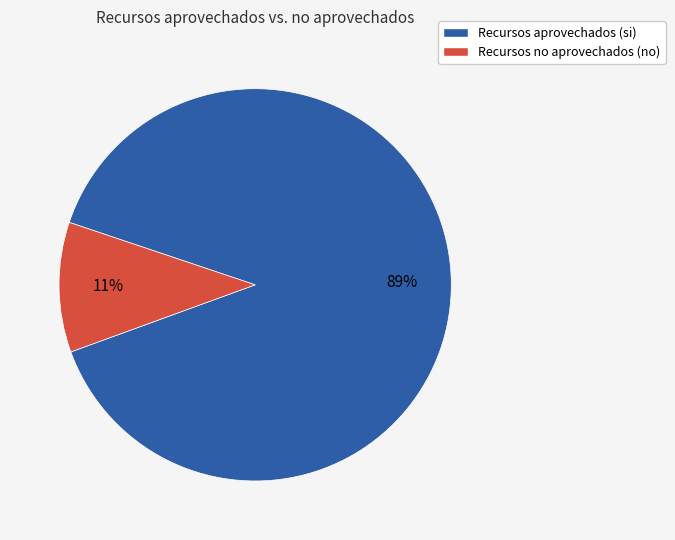

How many slices are in this pie chart?

2